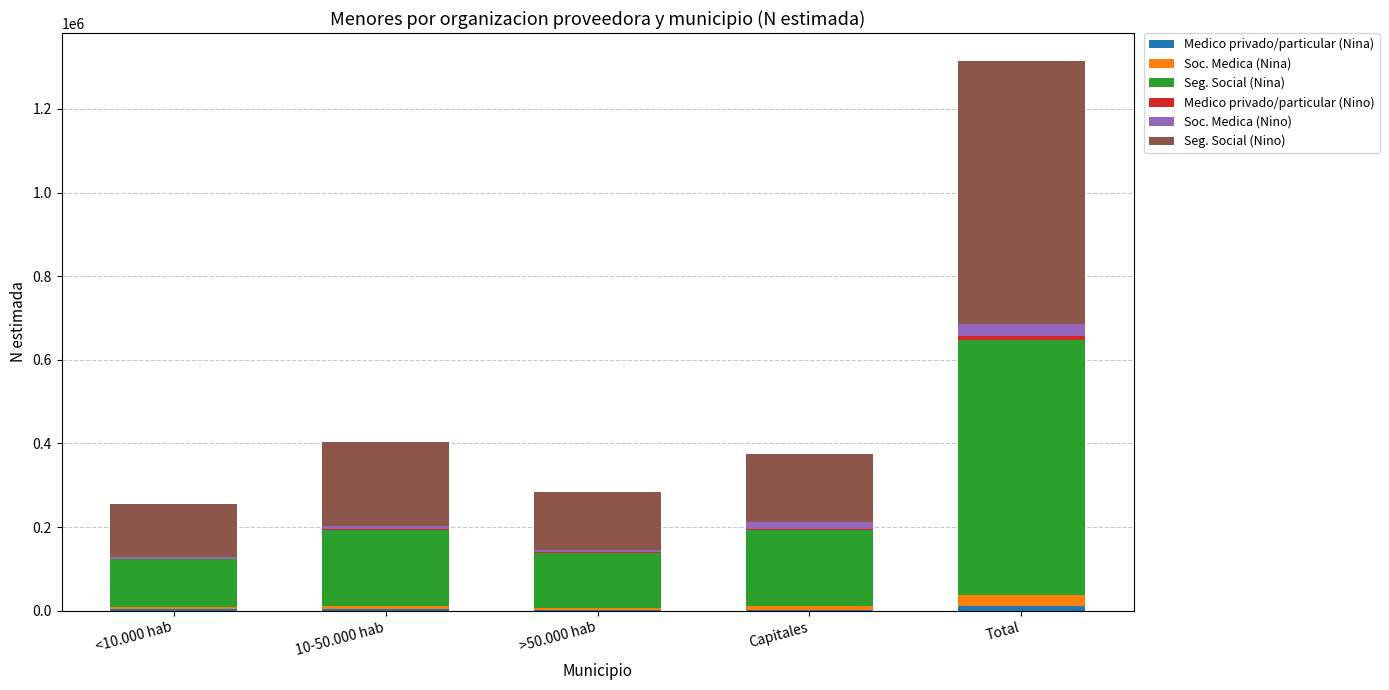

At which category is the sum across all series the highest?

Total